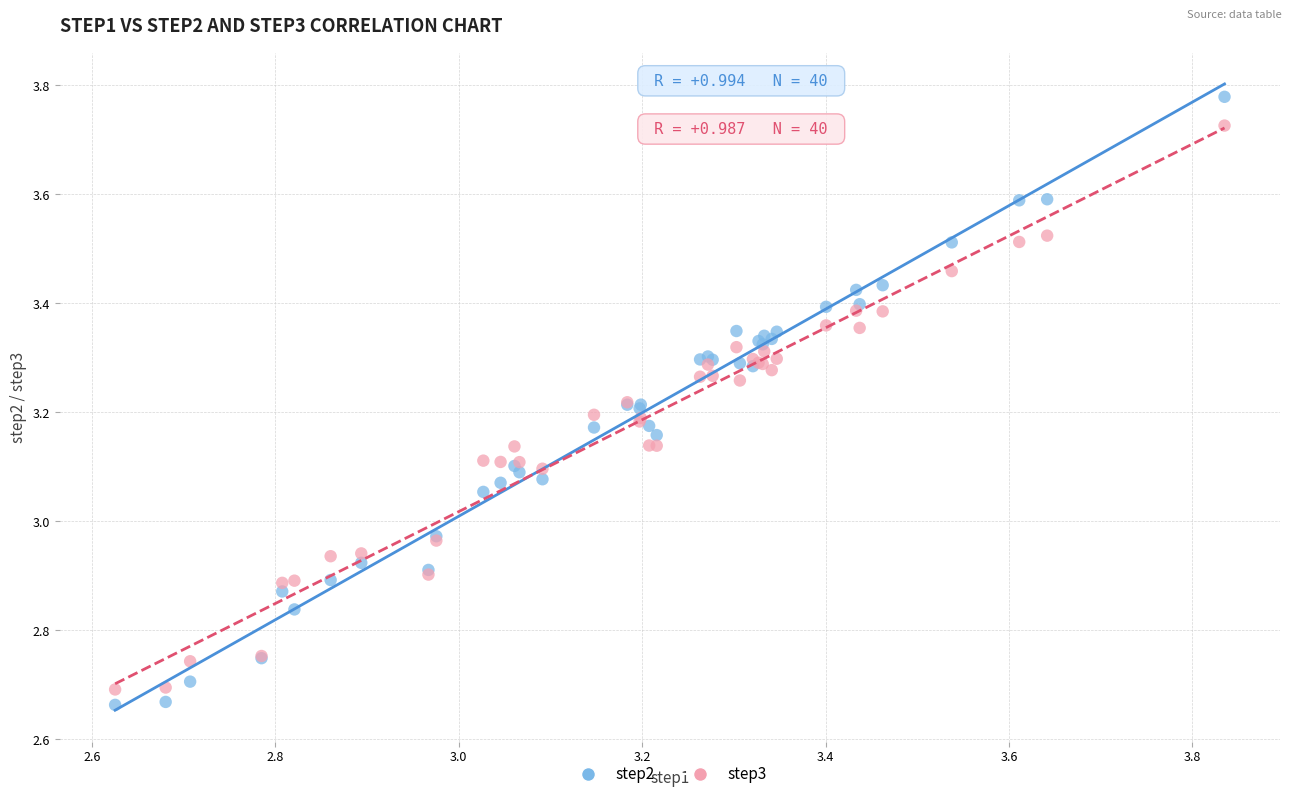

What are all the series names shown in the legend?

step2, step3